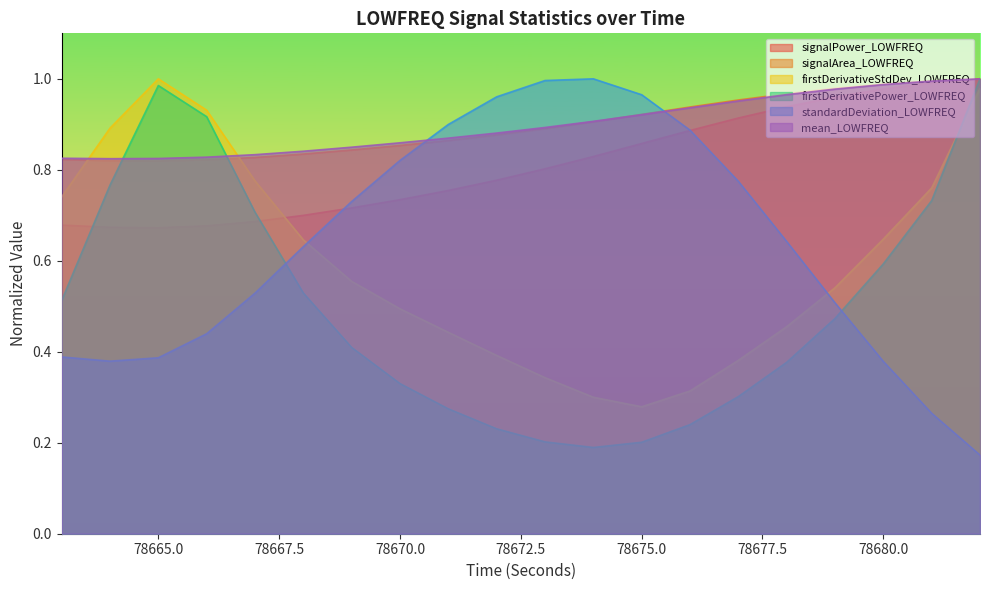

Which series ends up on top after the final intersection of standardDeviation_LOWFREQ and firstDerivativePower_LOWFREQ?

firstDerivativePower_LOWFREQ